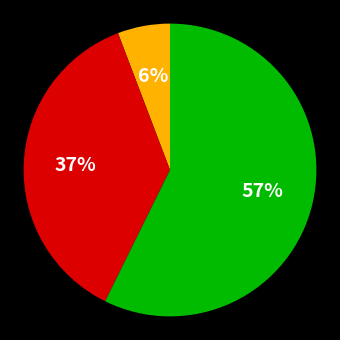

To the nearest percent, what is the average slice percentage?

33%